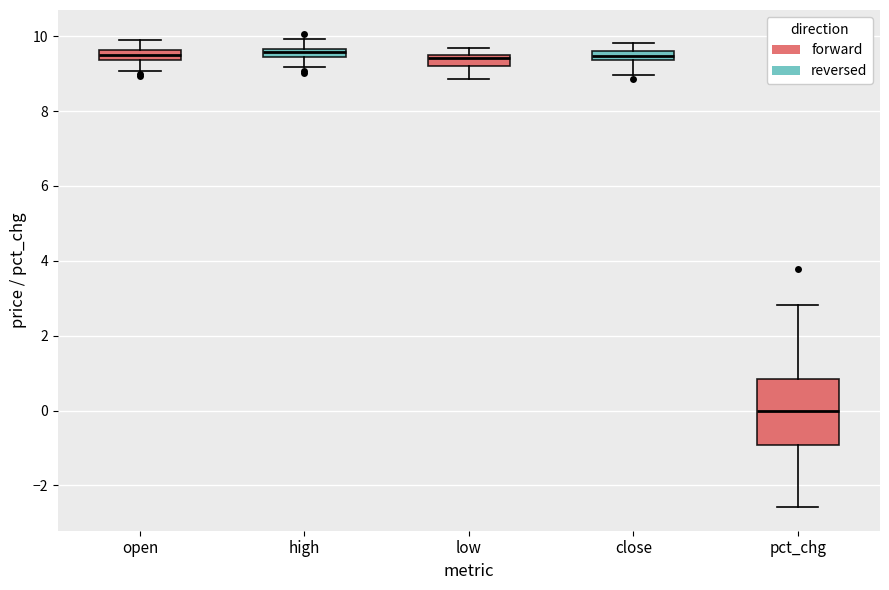

Which box has the lowest median line?

pct_chg